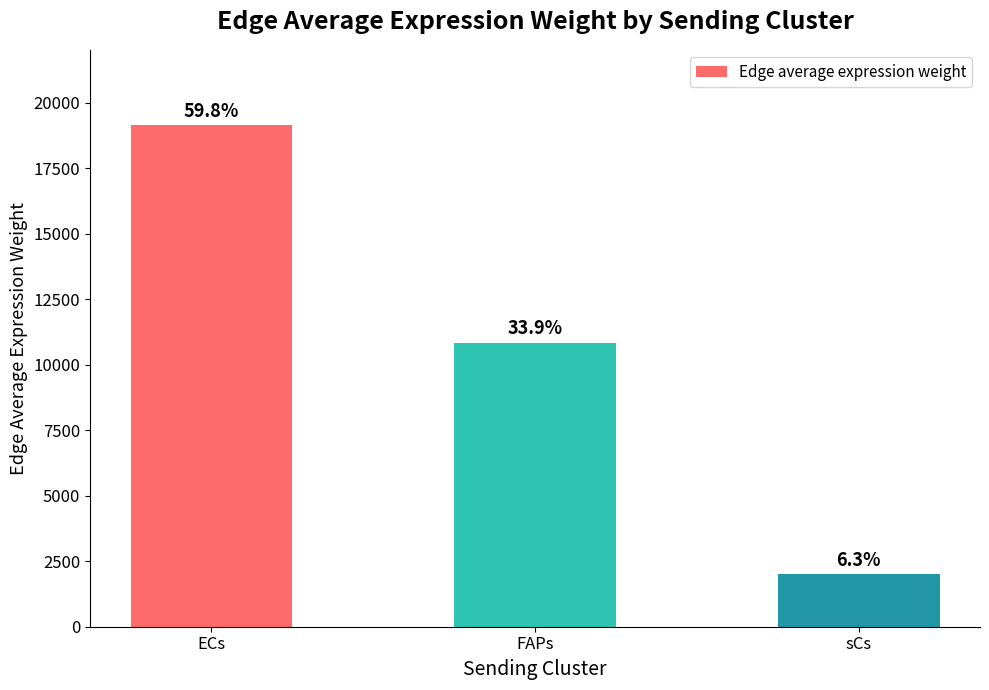

Reading right to left, transcribe all the data shown in this chart.

sCs=2023.8	FAPs=10842.2	ECs=19145.4